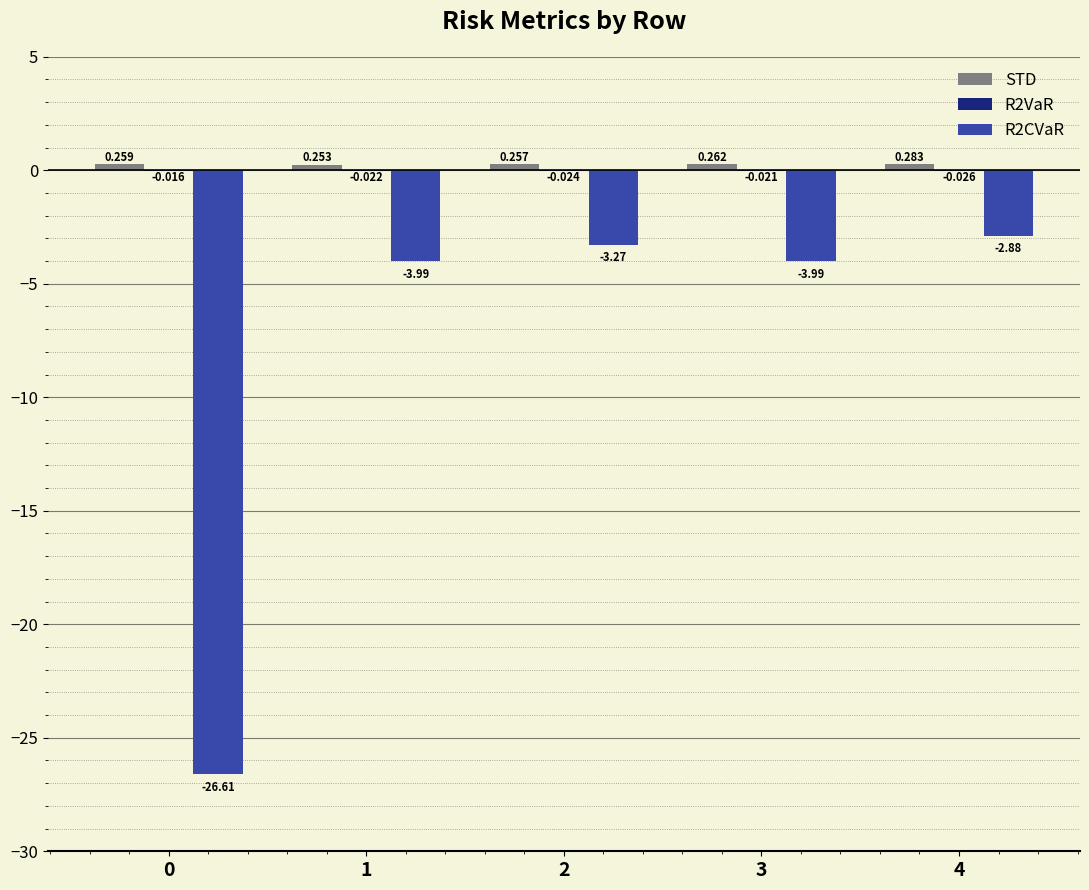

What is the sum of all STD values?

1.3